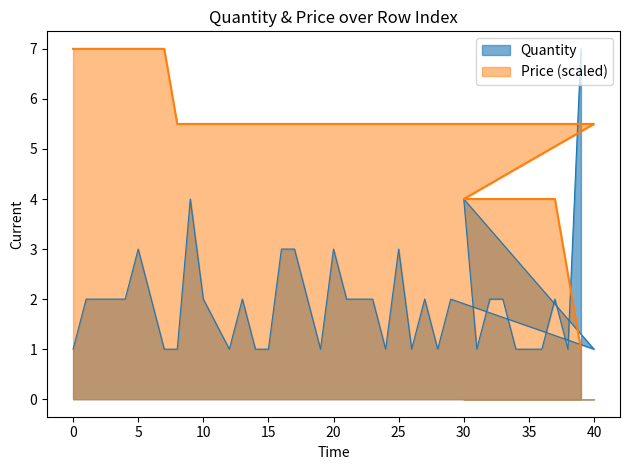

Is the value of Price at 34 greater than the value of Quantity at 33?

Yes